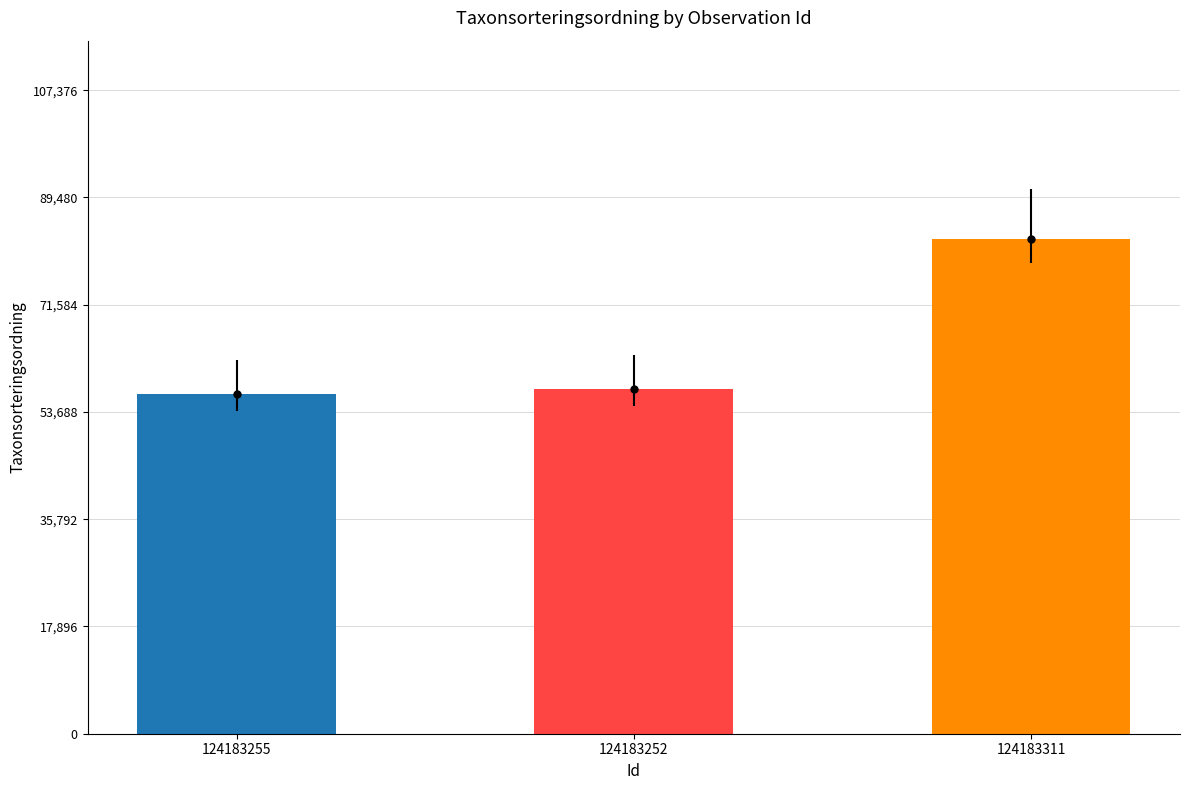

What value does the data have at 124183252, to the nearest 50?

57500